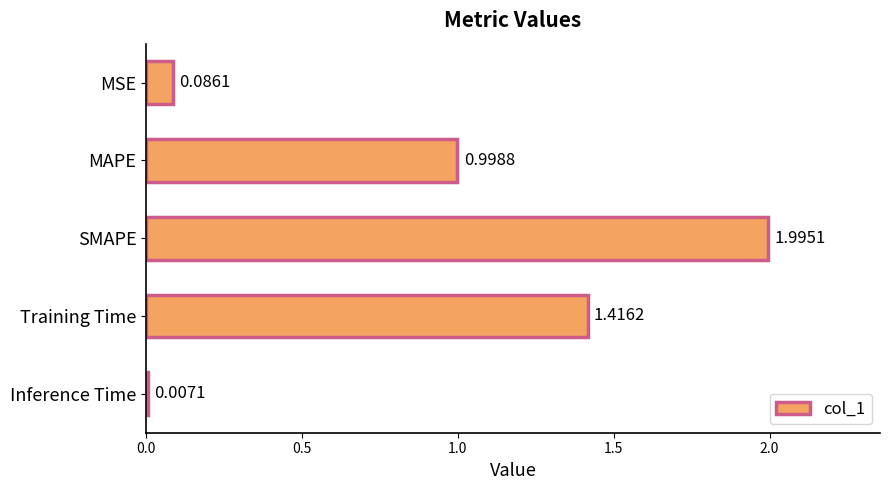

What is the sum of all values?

4.5